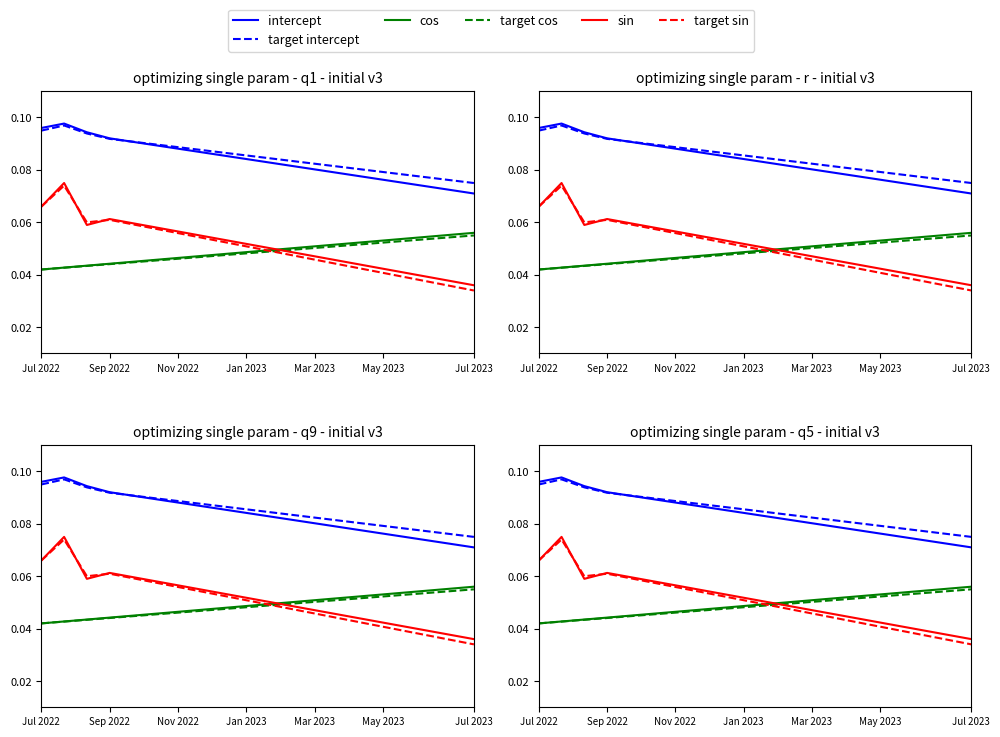

True or false: cos has more than 1 interior local peaks.

False